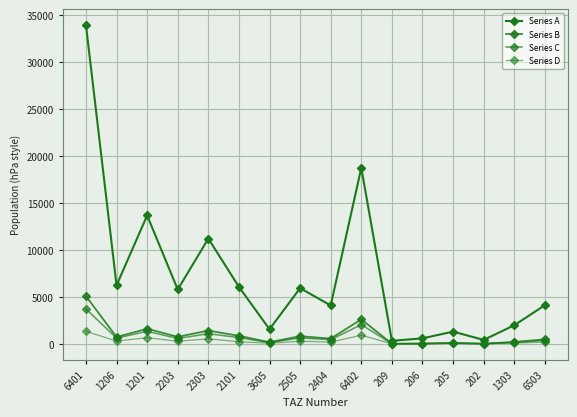

Which series has the largest total across all categories?

Series A